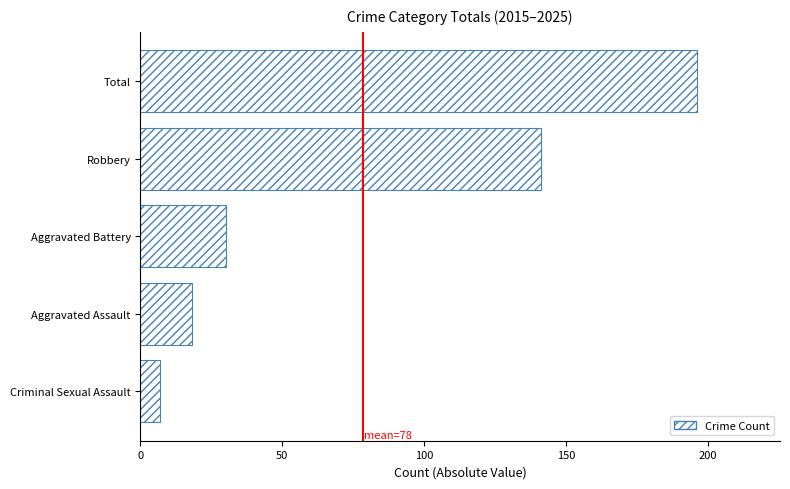

At which label is the value closest to 101?

Robbery